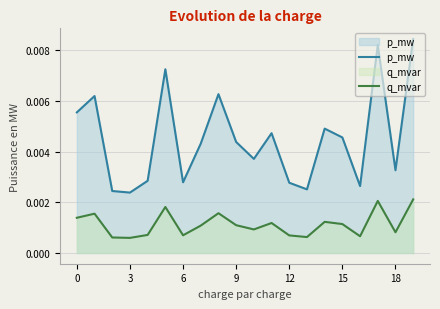

Which series has the largest total across all categories?

p_mw